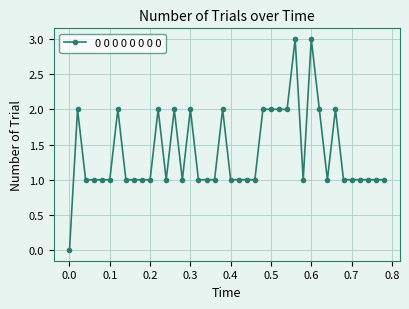

What is the value of the 31st point from the left?

3